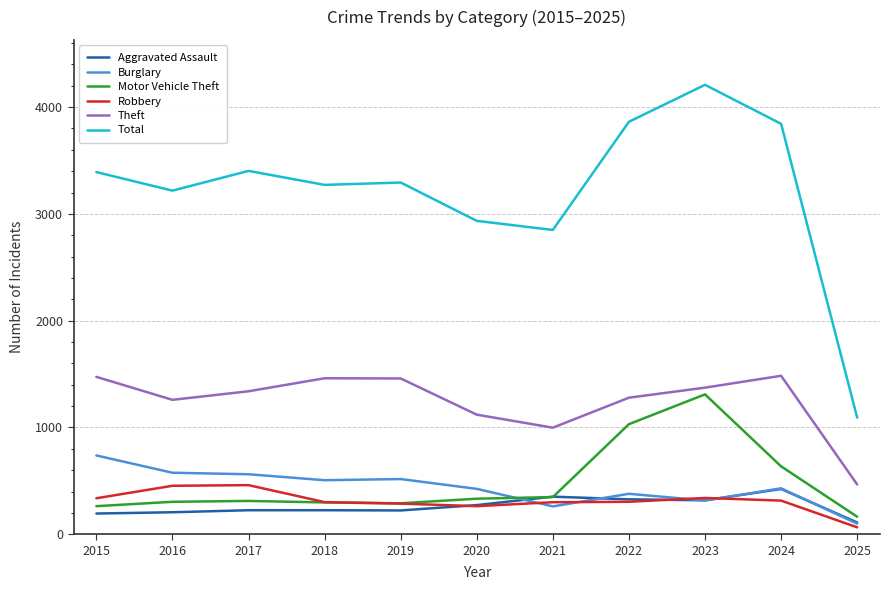

What is the approximate value of Robbery at 2019?

287